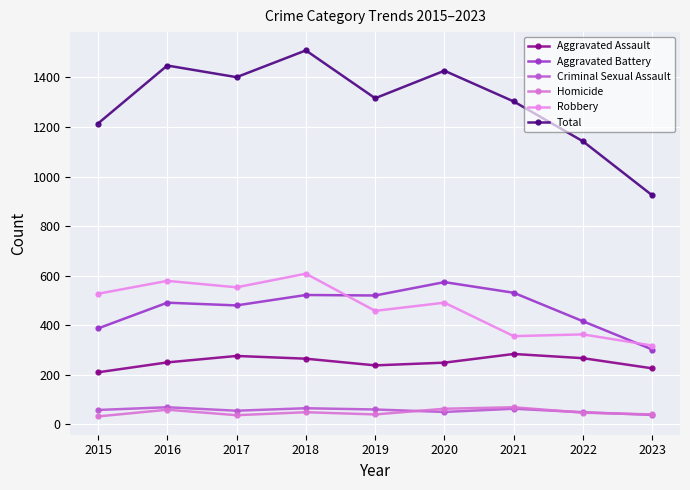

Reading left to right, what are all the values shown in this chart?

Aggravated Assault: 210	250	276	265	238	249	284	267	226
Aggravated Battery: 387	491	480	522	520	574	531	416	302
Criminal Sexual Assault: 58	69	55	65	60	50	63	49	38
Homicide: 32	59	37	49	40	63	69	47	40
Robbery: 527	579	553	608	458	491	356	363	318
Total: 1214	1448	1401	1509	1316	1427	1303	1142	924